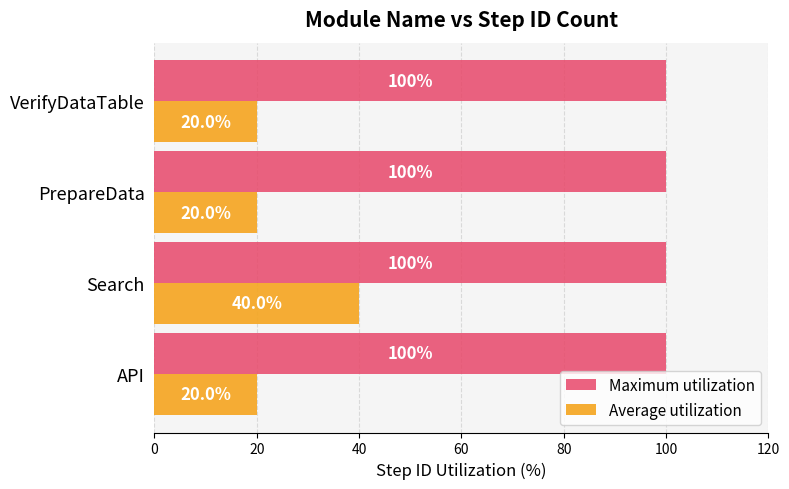

What is the highest value of the Maximum utilization series?

100